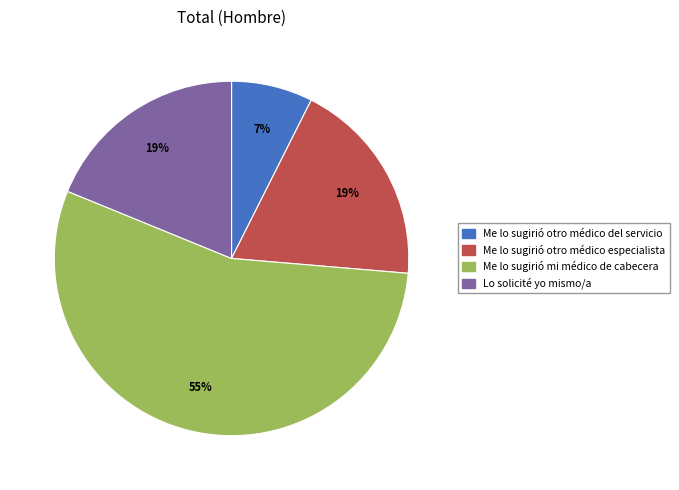

Is it true that Me lo sugirió mi médico de cabecera is 55% of the pie?

True